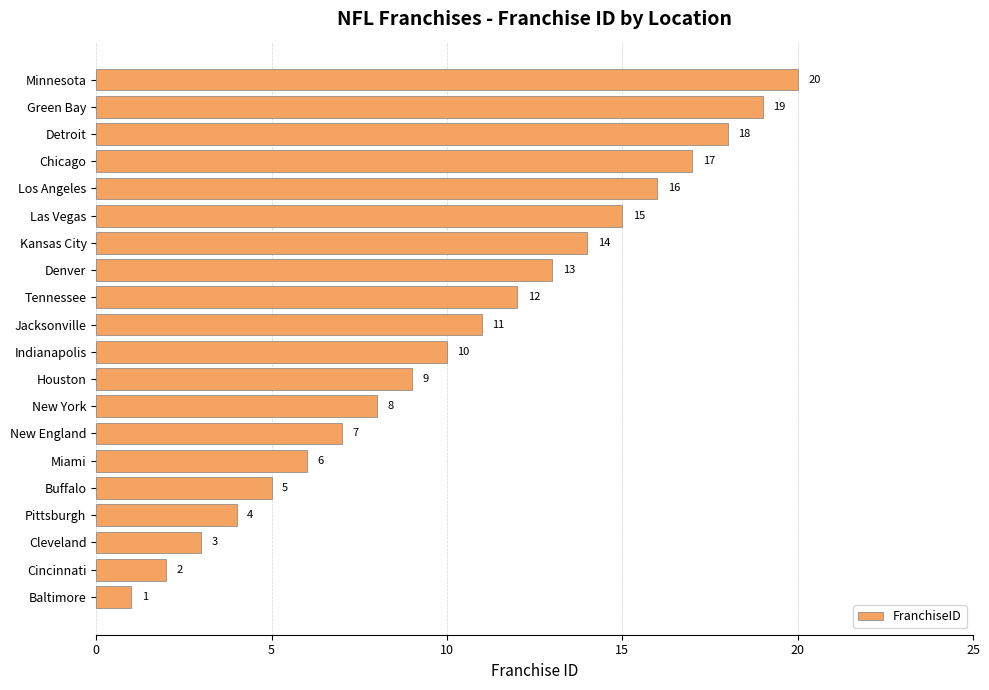

How many data points are less than 11?

10